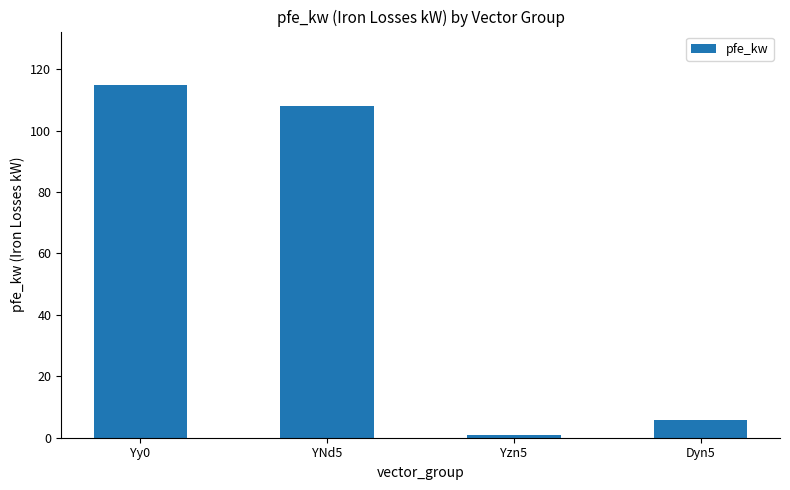

Rank the categories by value from lowest to highest.

Yzn5, Dyn5, YNd5, Yy0